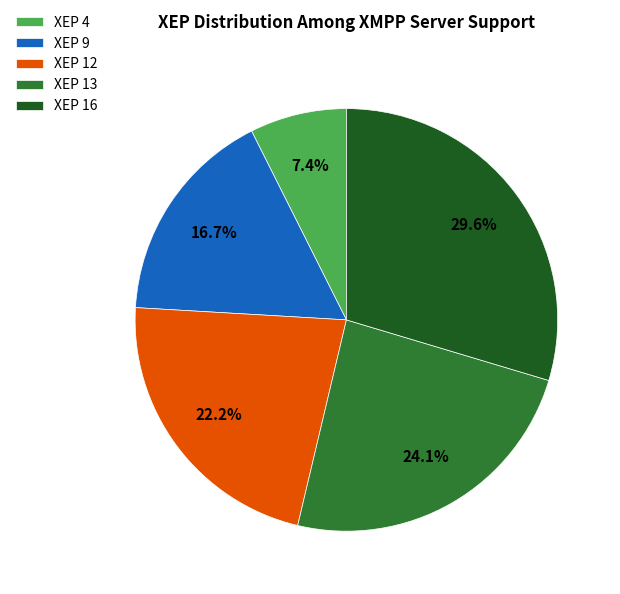

To the nearest percent, what is the combined percentage of XEP 16 and XEP 9?

46%